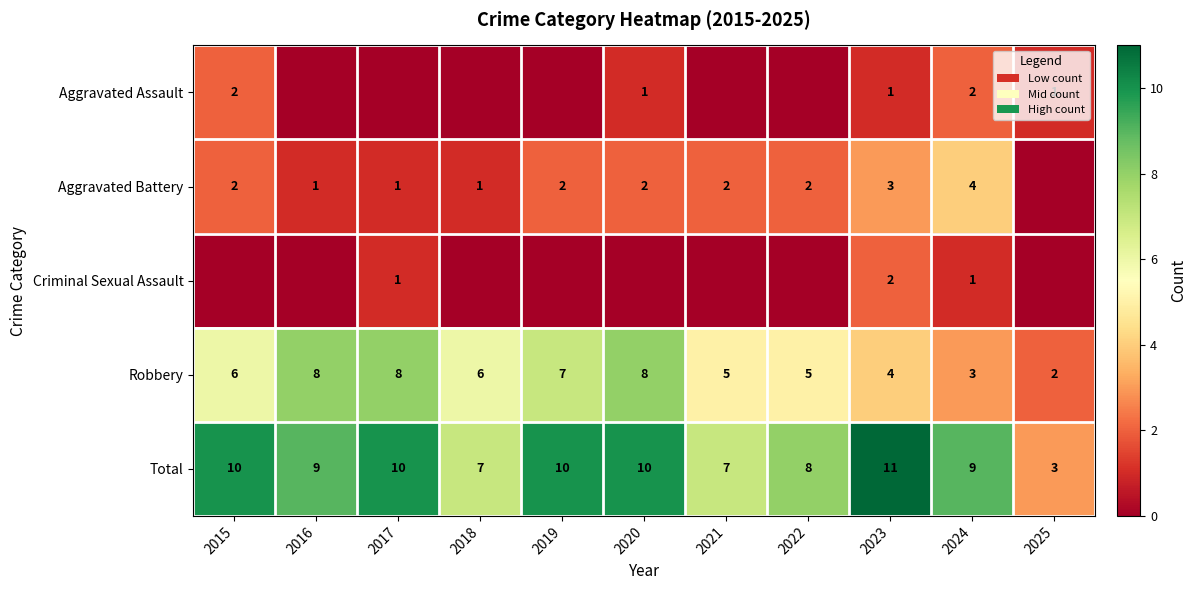

At how many categories does at least one series exceed 9?

5